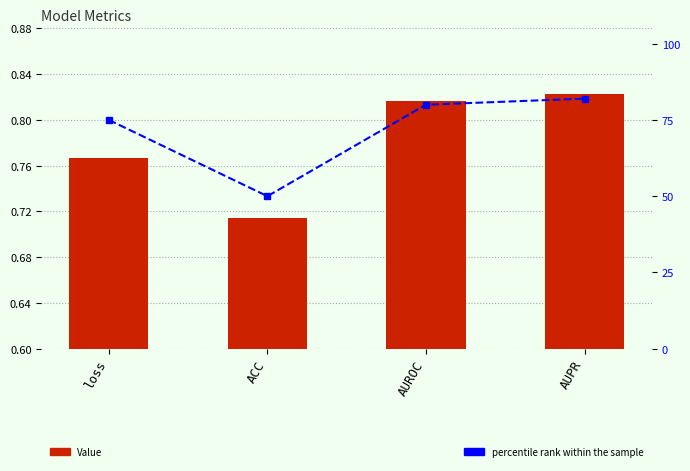

Between ACC and AUROC, which series saw the biggest shift?

percentile rank within the sample